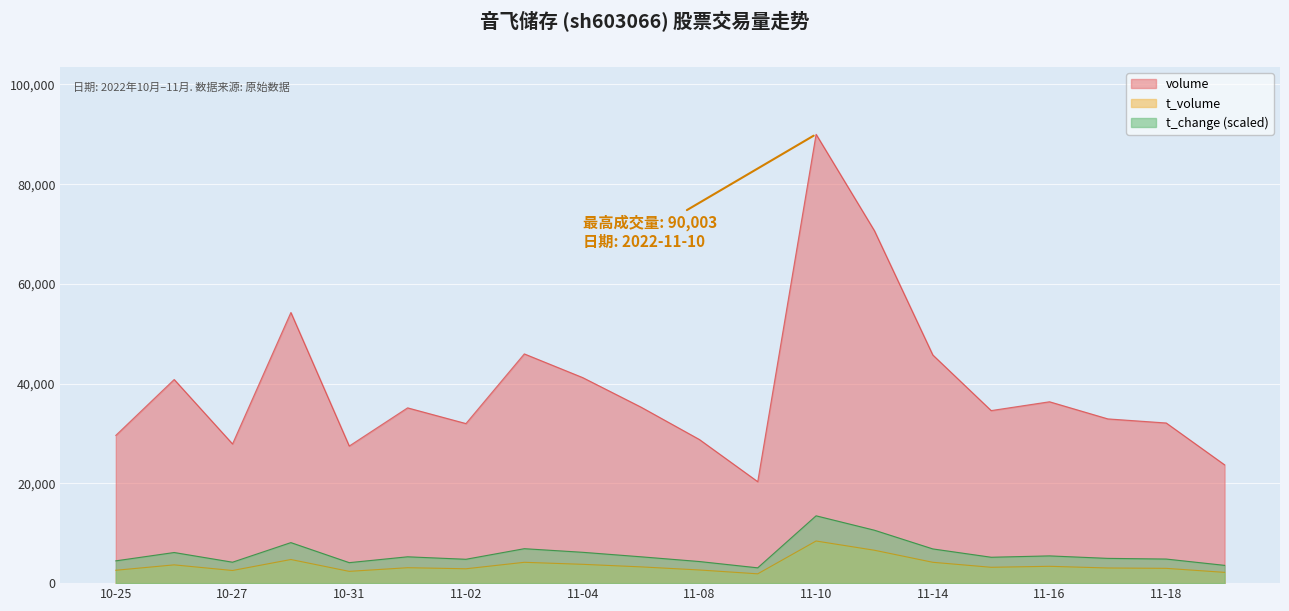

In t_change, how many points are higher than both neighbors (excluding endpoints)?

6